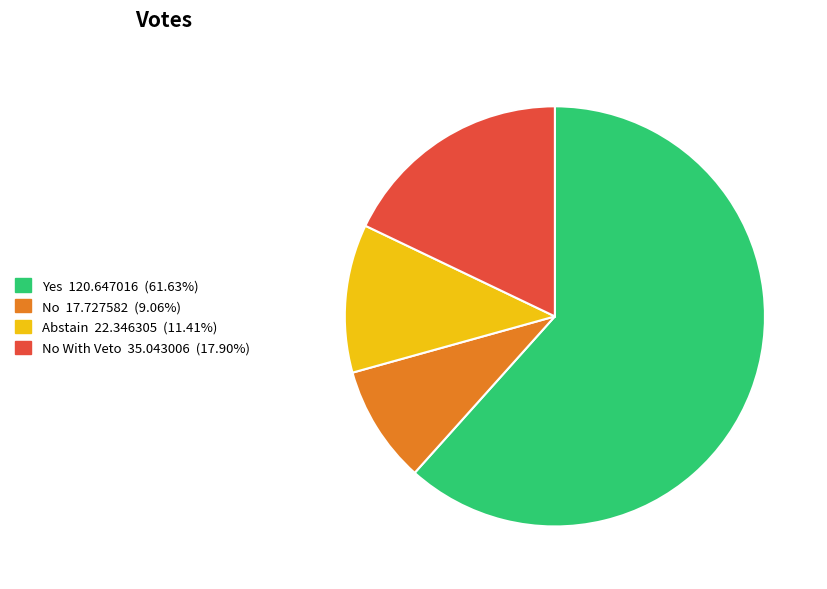

Is there a majority slice in this chart?

Yes